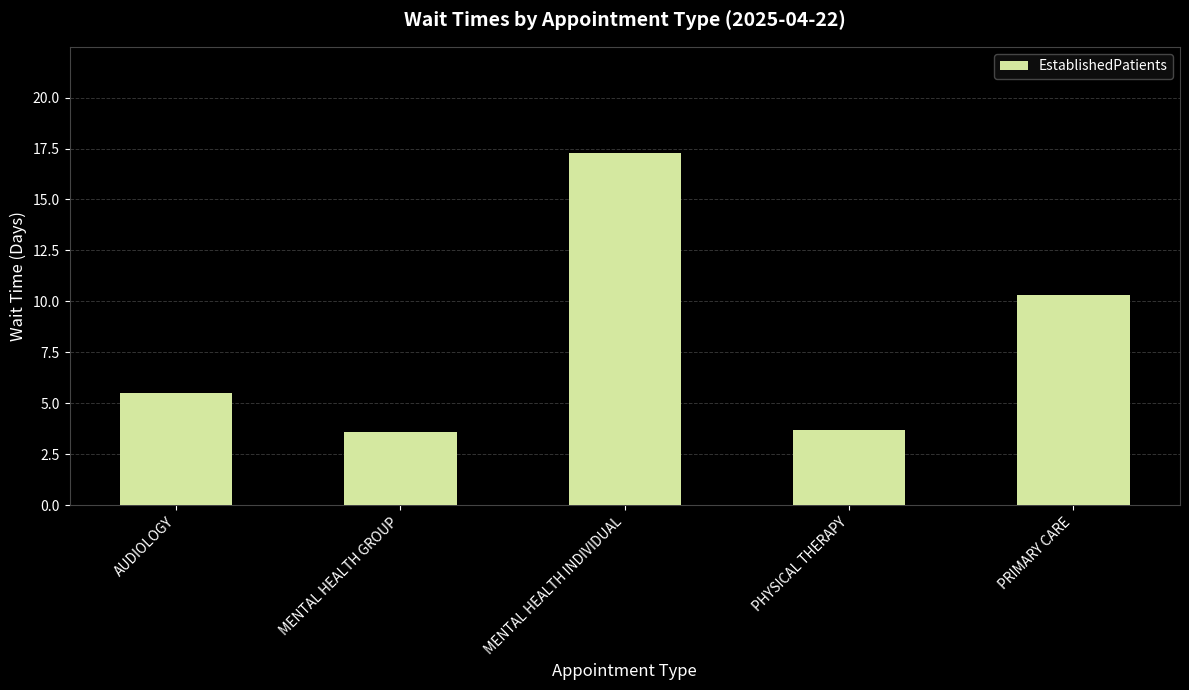

What is the change in value from AUDIOLOGY to MENTAL HEALTH INDIVIDUAL?

+11.8